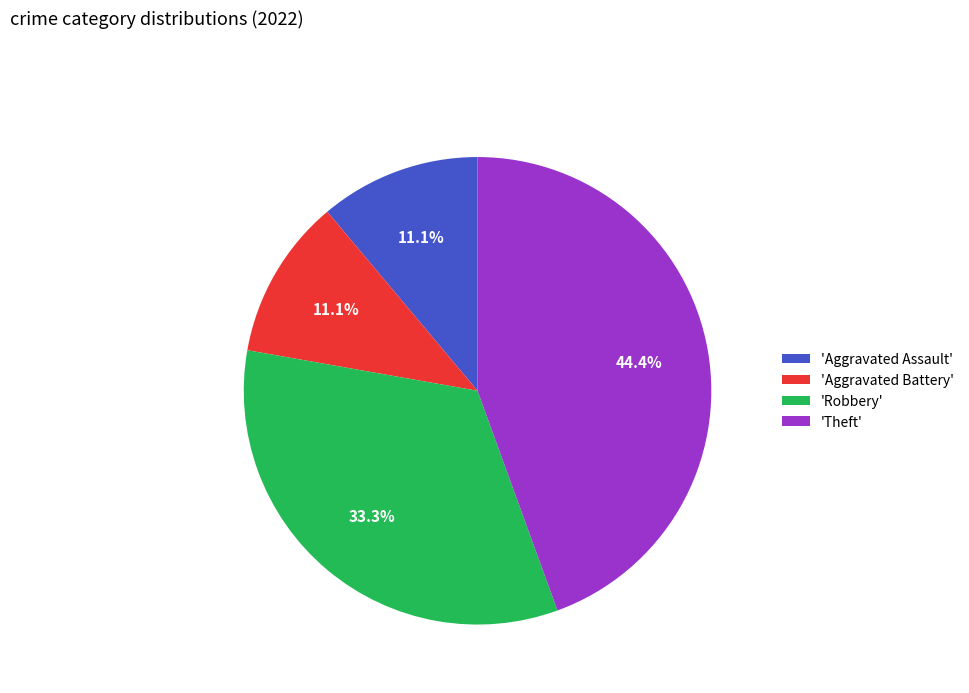

Which slice is the largest?

'Theft'